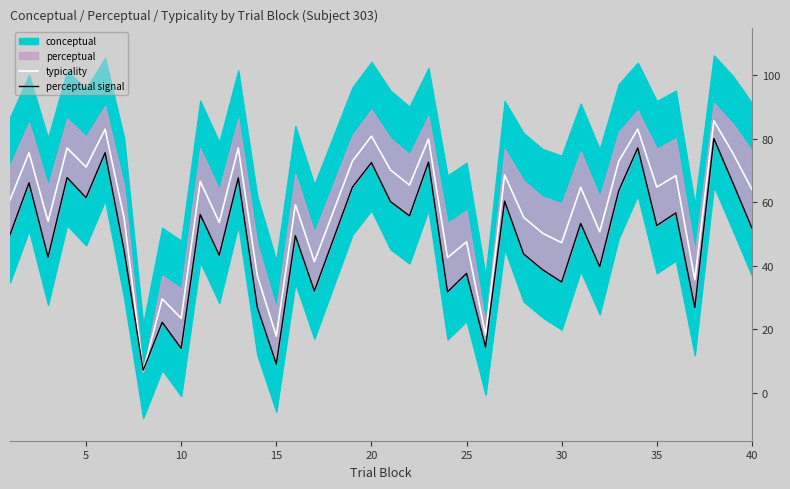

How many lines are shown in the chart?

2